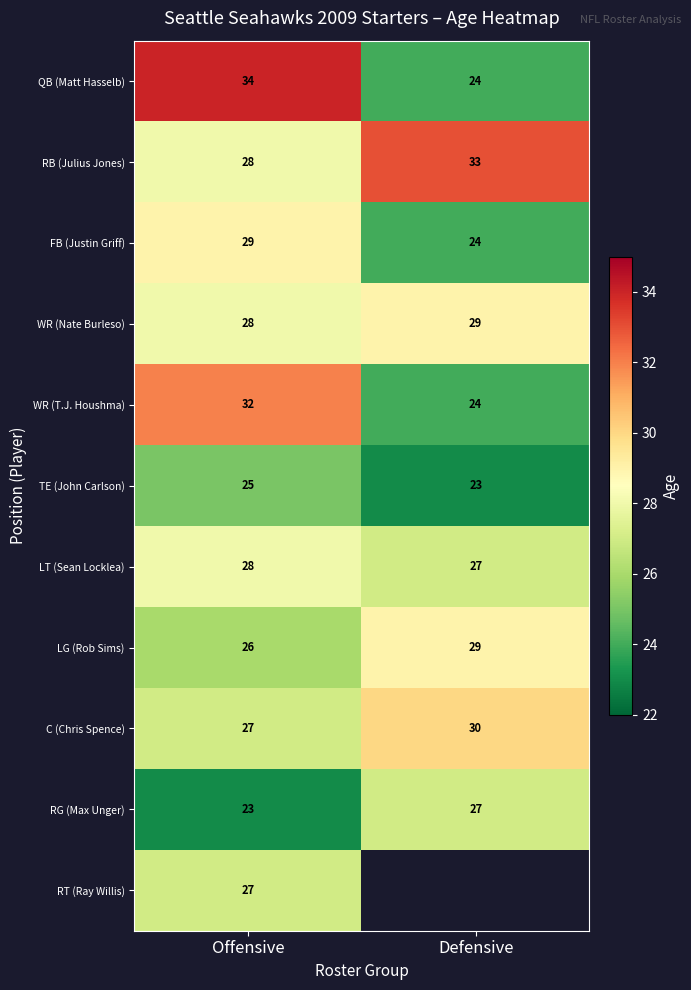

At how many categories does at least one series exceed 27?

2